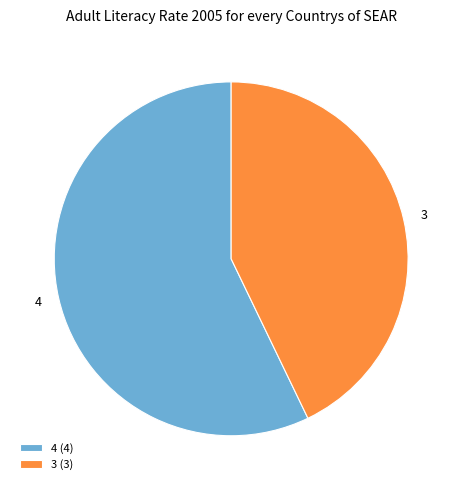

Between 3 and 4, which is larger?

4